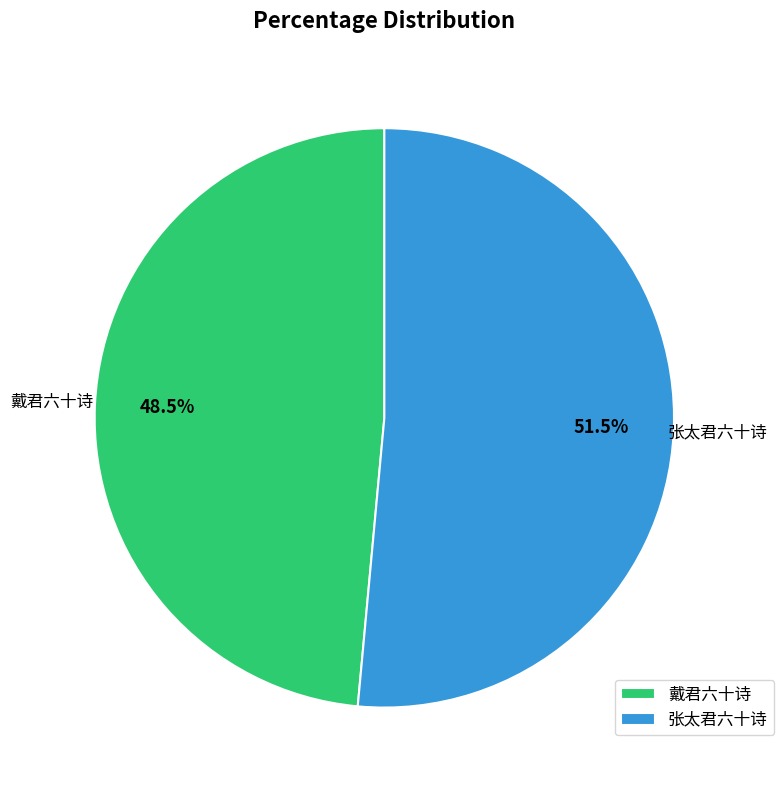

Rank the categories by value from highest to lowest.

张太君六十诗, 戴君六十诗